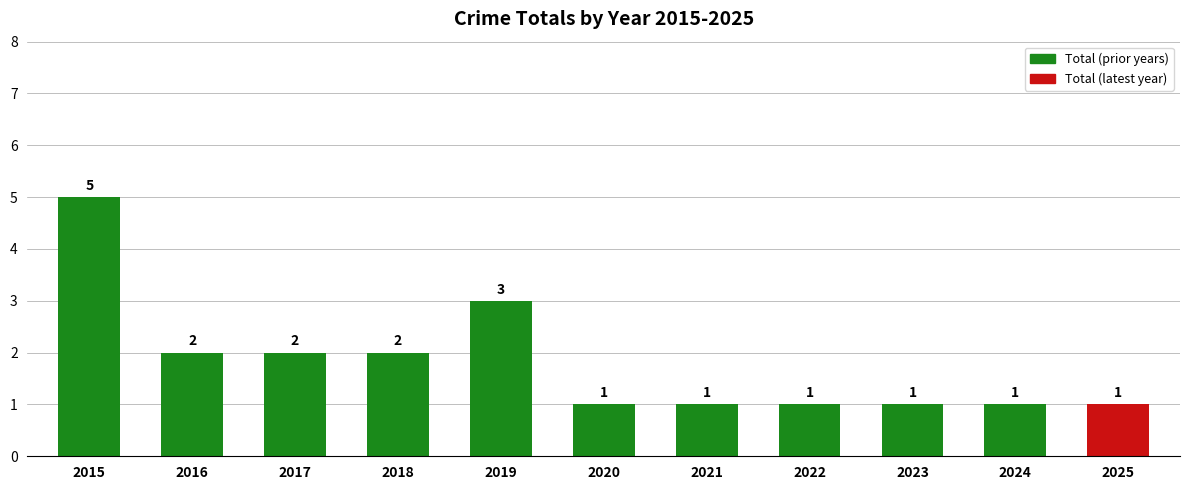

Reading right to left, transcribe all the data shown in this chart.

1	1	1	1	1	1	3	2	2	2	5